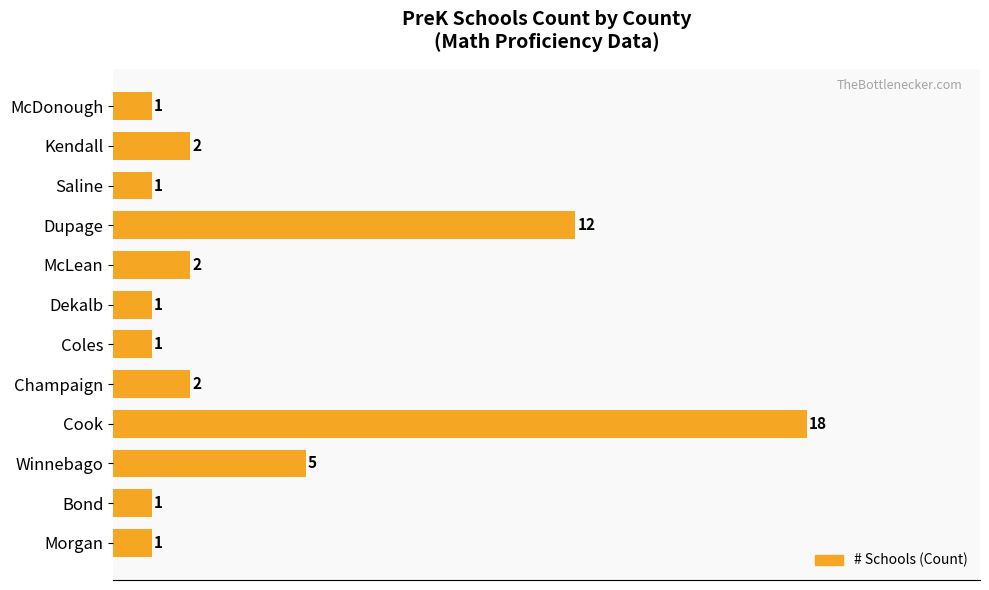

Reading top to bottom, what are all the values shown in this chart?

1	2	1	12	2	1	1	2	18	5	1	1